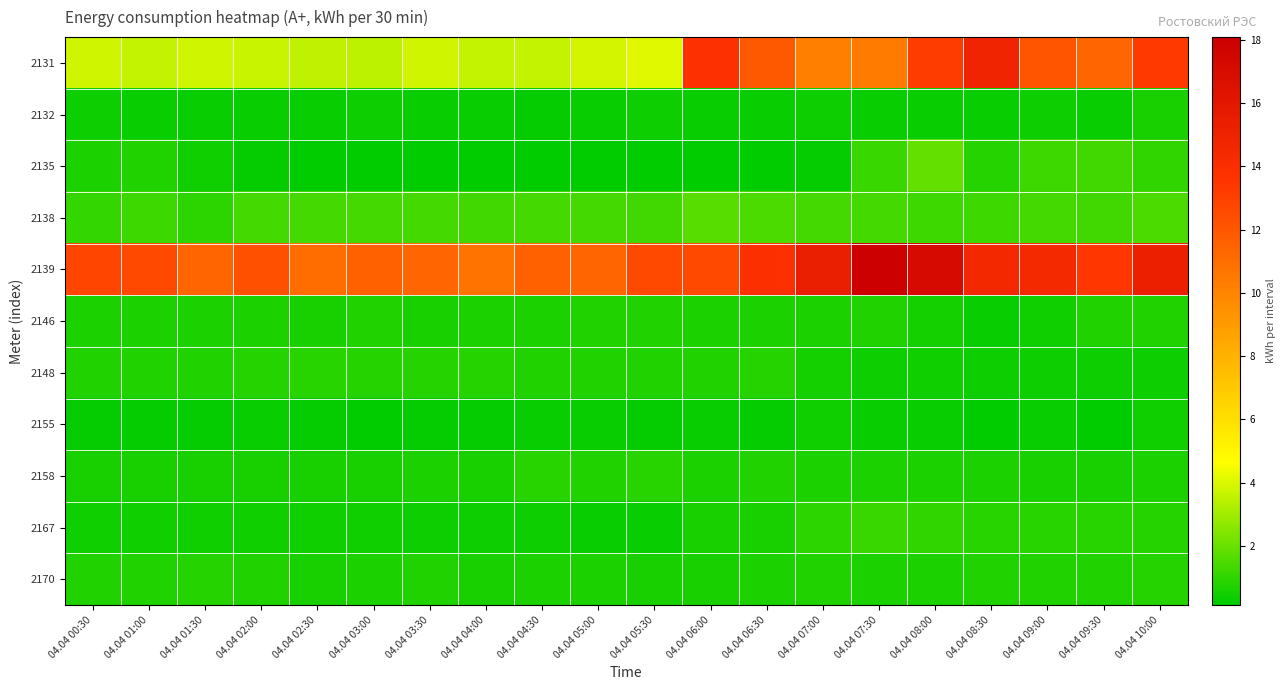

Reading left to right, transcribe all the data shown in this chart.

2131: 04.04 00:30=3.8	04.04 01:00=3.6	04.04 01:30=3.8	04.04 02:00=3.7	04.04 02:30=3.5	04.04 03:00=3.5	04.04 03:30=3.8	04.04 04:00=3.6	04.04 04:30=3.6	04.04 05:00=3.9	04.04 05:30=4.1	04.04 06:00=13.8	04.04 06:30=11.9	04.04 07:00=10.2	04.04 07:30=10.4	04.04 08:00=13.1	04.04 08:30=14.9	04.04 09:00=12.1	04.04 09:30=11.4	04.04 10:00=13.3
2132: 04.04 00:30=0.3	04.04 01:00=0.3	04.04 01:30=0.3	04.04 02:00=0.3	04.04 02:30=0.3	04.04 03:00=0.4	04.04 03:30=0.3	04.04 04:00=0.3	04.04 04:30=0.2	04.04 05:00=0.3	04.04 05:30=0.3	04.04 06:00=0.3	04.04 06:30=0.3	04.04 07:00=0.3	04.04 07:30=0.3	04.04 08:00=0.3	04.04 08:30=0.3	04.04 09:00=0.4	04.04 09:30=0.3	04.04 10:00=0.6
2135: 04.04 00:30=0.6	04.04 01:00=0.7	04.04 01:30=0.4	04.04 02:00=0.2	04.04 02:30=0.2	04.04 03:00=0.2	04.04 03:30=0.2	04.04 04:00=0.1	04.04 04:30=0.2	04.04 05:00=0.1	04.04 05:30=0.2	04.04 06:00=0.2	04.04 06:30=0.1	04.04 07:00=0.2	04.04 07:30=1.1	04.04 08:00=1.9	04.04 08:30=0.8	04.04 09:00=1.2	04.04 09:30=1.3	04.04 10:00=1.0
2138: 04.04 00:30=1.1	04.04 01:00=1.2	04.04 01:30=0.9	04.04 02:00=1.3	04.04 02:30=1.3	04.04 03:00=1.3	04.04 03:30=1.3	04.04 04:00=1.3	04.04 04:30=1.3	04.04 05:00=1.3	04.04 05:30=1.3	04.04 06:00=1.7	04.04 06:30=1.5	04.04 07:00=1.4	04.04 07:30=1.3	04.04 08:00=1.2	04.04 08:30=1.2	04.04 09:00=1.4	04.04 09:30=1.3	04.04 10:00=1.5
2139: 04.04 00:30=12.8	04.04 01:00=12.6	04.04 01:30=11.4	04.04 02:00=12.3	04.04 02:30=11.0	04.04 03:00=11.5	04.04 03:30=11.4	04.04 04:00=10.7	04.04 04:30=11.5	04.04 05:00=11.4	04.04 05:30=12.6	04.04 06:00=12.6	04.04 06:30=13.9	04.04 07:00=15.4	04.04 07:30=18.1	04.04 08:00=17.1	04.04 08:30=14.6	04.04 09:00=14.4	04.04 09:30=13.4	04.04 10:00=15.2
2146: 04.04 00:30=0.7	04.04 01:00=0.6	04.04 01:30=0.7	04.04 02:00=0.7	04.04 02:30=0.6	04.04 03:00=0.7	04.04 03:30=0.6	04.04 04:00=0.7	04.04 04:30=0.7	04.04 05:00=0.7	04.04 05:30=0.7	04.04 06:00=0.7	04.04 06:30=0.7	04.04 07:00=0.7	04.04 07:30=0.7	04.04 08:00=0.5	04.04 08:30=0.3	04.04 09:00=0.4	04.04 09:30=0.7	04.04 10:00=0.7
2148: 04.04 00:30=0.8	04.04 01:00=0.7	04.04 01:30=0.7	04.04 02:00=0.8	04.04 02:30=0.8	04.04 03:00=0.8	04.04 03:30=0.8	04.04 04:00=0.8	04.04 04:30=0.7	04.04 05:00=0.7	04.04 05:30=0.7	04.04 06:00=0.8	04.04 06:30=0.8	04.04 07:00=0.5	04.04 07:30=0.4	04.04 08:00=0.4	04.04 08:30=0.4	04.04 09:00=0.4	04.04 09:30=0.3	04.04 10:00=0.3
2155: 04.04 00:30=0.3	04.04 01:00=0.2	04.04 01:30=0.2	04.04 02:00=0.3	04.04 02:30=0.2	04.04 03:00=0.2	04.04 03:30=0.2	04.04 04:00=0.2	04.04 04:30=0.3	04.04 05:00=0.3	04.04 05:30=0.3	04.04 06:00=0.3	04.04 06:30=0.3	04.04 07:00=0.4	04.04 07:30=0.3	04.04 08:00=0.3	04.04 08:30=0.2	04.04 09:00=0.3	04.04 09:30=0.2	04.04 10:00=0.4
2158: 04.04 00:30=0.6	04.04 01:00=0.6	04.04 01:30=0.6	04.04 02:00=0.6	04.04 02:30=0.6	04.04 03:00=0.6	04.04 03:30=0.6	04.04 04:00=0.6	04.04 04:30=0.9	04.04 05:00=0.7	04.04 05:30=0.9	04.04 06:00=0.7	04.04 06:30=0.7	04.04 07:00=0.7	04.04 07:30=0.7	04.04 08:00=0.6	04.04 08:30=0.6	04.04 09:00=0.6	04.04 09:30=0.6	04.04 10:00=0.7
2167: 04.04 00:30=0.4	04.04 01:00=0.4	04.04 01:30=0.4	04.04 02:00=0.4	04.04 02:30=0.4	04.04 03:00=0.4	04.04 03:30=0.4	04.04 04:00=0.4	04.04 04:30=0.4	04.04 05:00=0.3	04.04 05:30=0.3	04.04 06:00=0.6	04.04 06:30=0.6	04.04 07:00=0.9	04.04 07:30=1.2	04.04 08:00=1.0	04.04 08:30=0.8	04.04 09:00=0.9	04.04 09:30=0.9	04.04 10:00=0.8
2170: 04.04 00:30=0.7	04.04 01:00=0.7	04.04 01:30=0.8	04.04 02:00=0.7	04.04 02:30=0.6	04.04 03:00=0.6	04.04 03:30=0.7	04.04 04:00=0.6	04.04 04:30=0.6	04.04 05:00=0.7	04.04 05:30=0.6	04.04 06:00=0.6	04.04 06:30=0.6	04.04 07:00=0.7	04.04 07:30=0.7	04.04 08:00=0.7	04.04 08:30=0.8	04.04 09:00=0.7	04.04 09:30=0.8	04.04 10:00=0.8